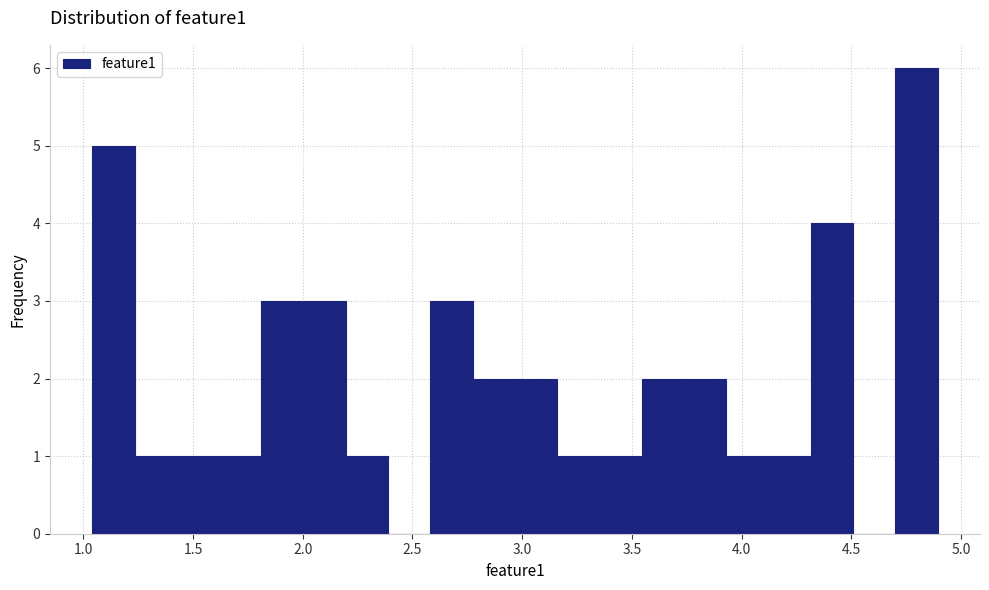

Read against the x-axis, roughly where is the centre of the tallest bar?

4.80